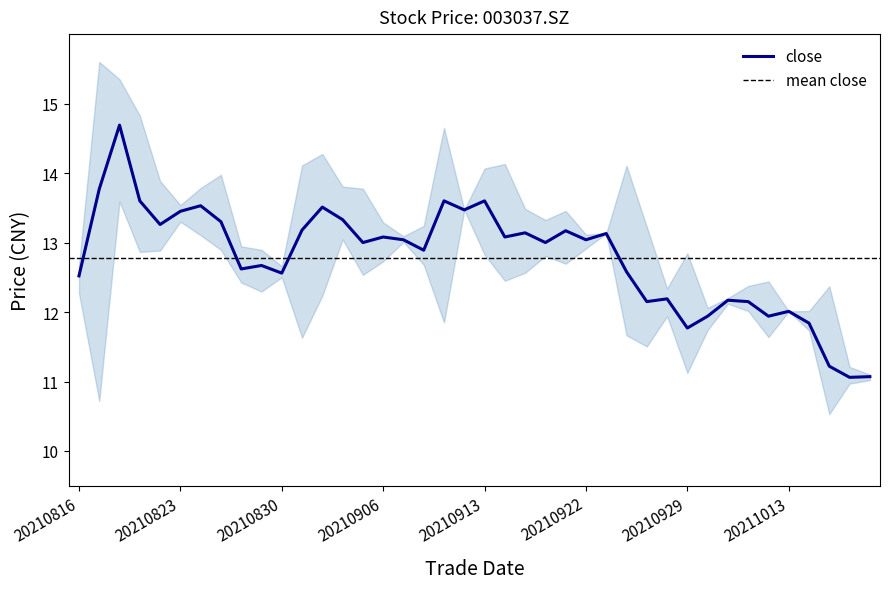

How many lines are shown in the chart?

1